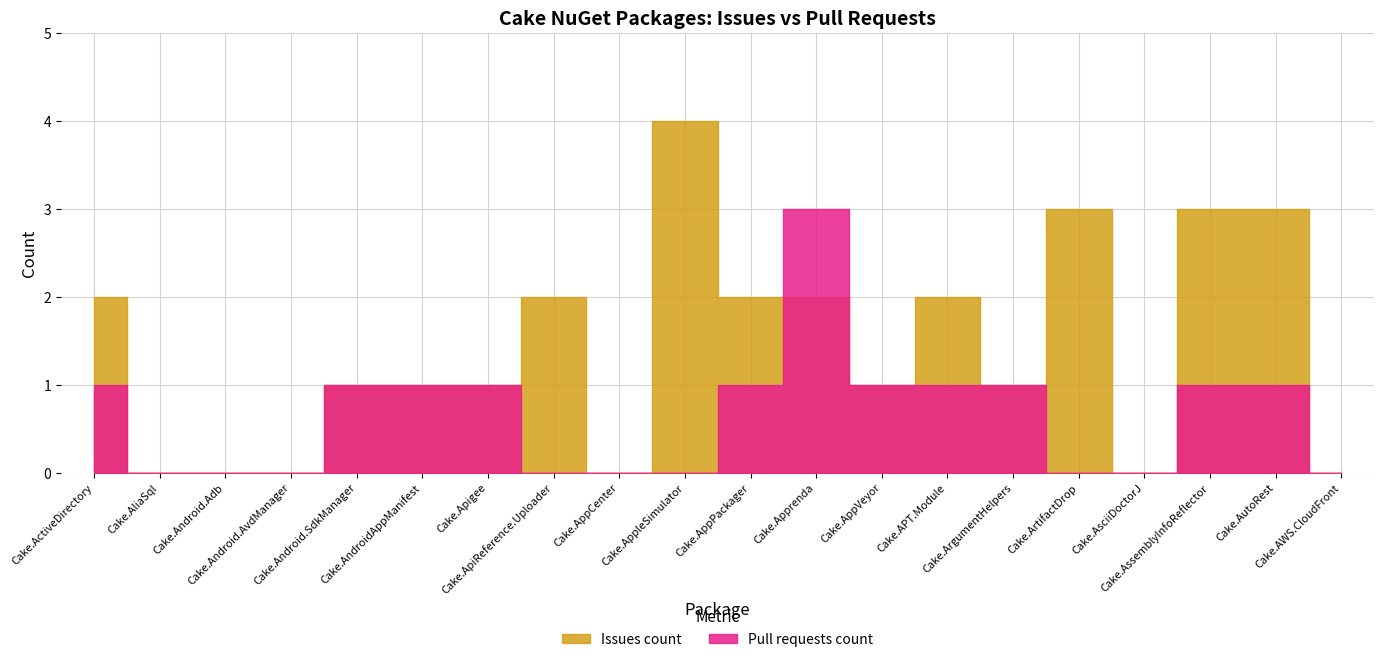

Is it true that Issues count equals 0 at Cake.Android.AvdManager?

True